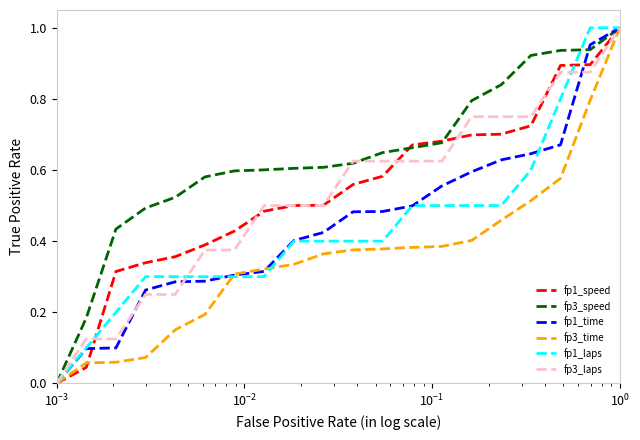

Which series has the largest total across all categories?

fp3_speed